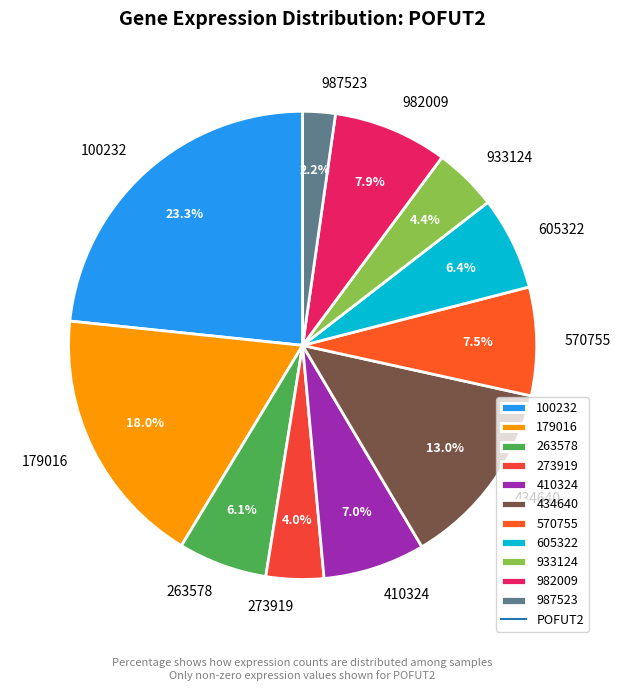

To the nearest percent, what is the average slice percentage?

9%